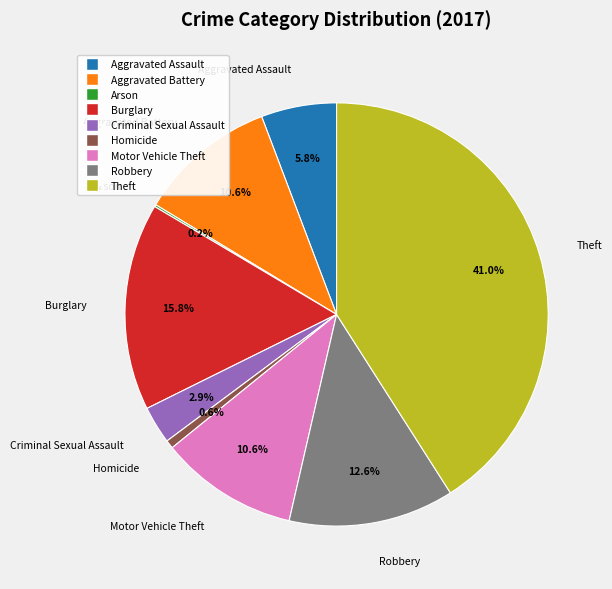

To the nearest percent, what is the difference between the largest and smallest slice percentages?

41%